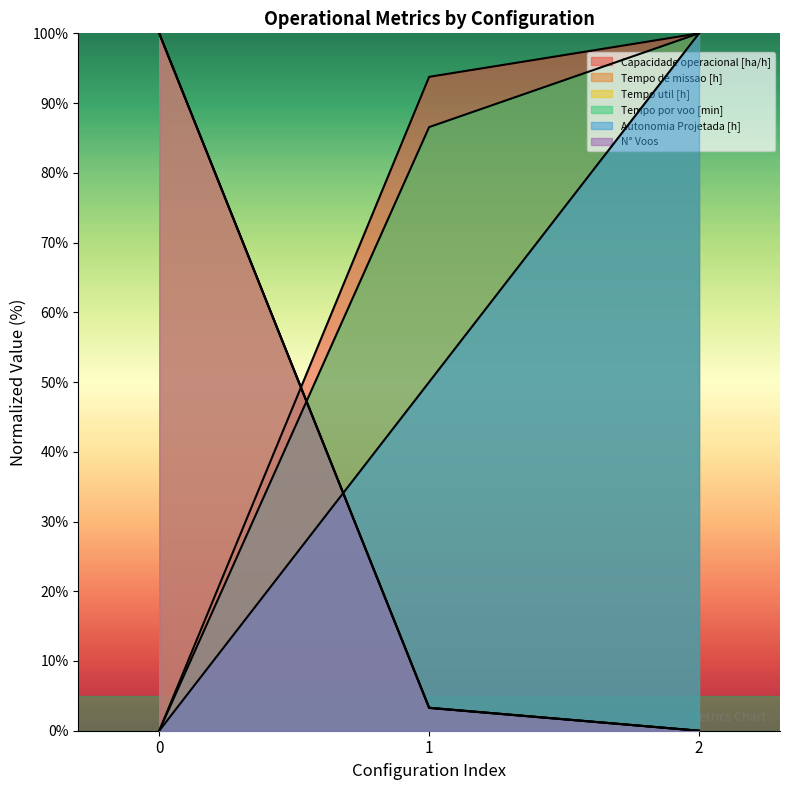

What is the average value of the Capacidade operacional [ha/h] series?

64.6